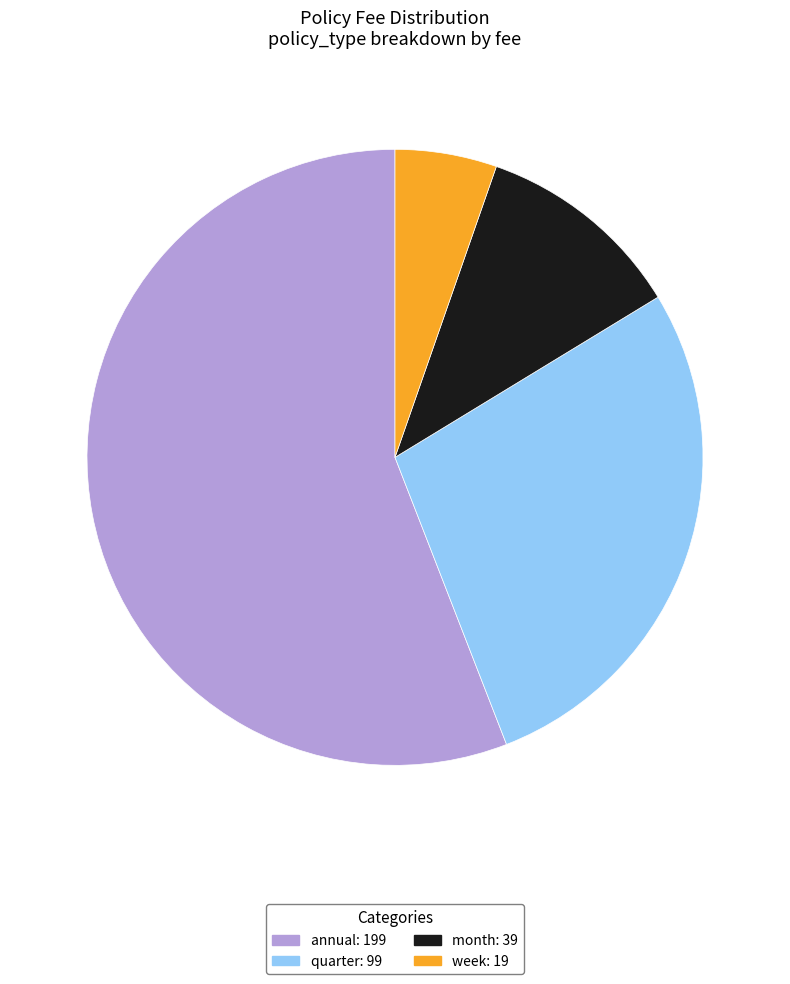

Which has a higher value, week or quarter?

quarter